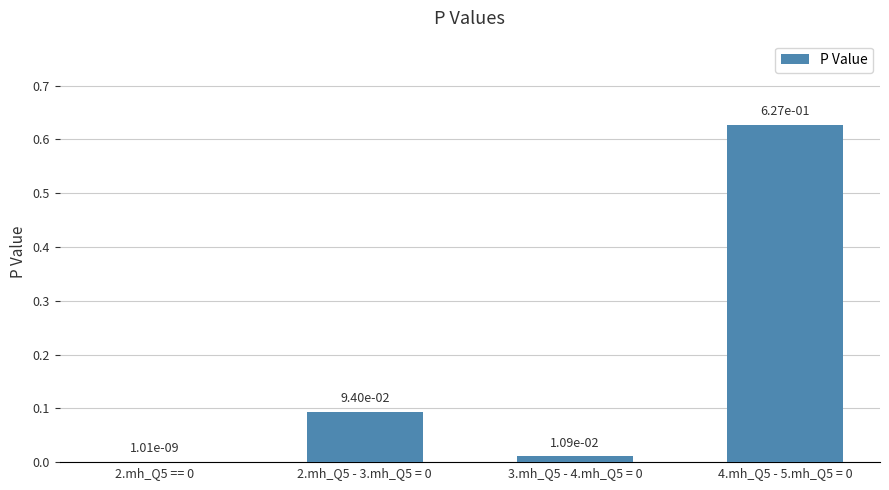

What is the change in value from 2.mh_Q5 == 0 to 4.mh_Q5 - 5.mh_Q5 = 0?

+0.6